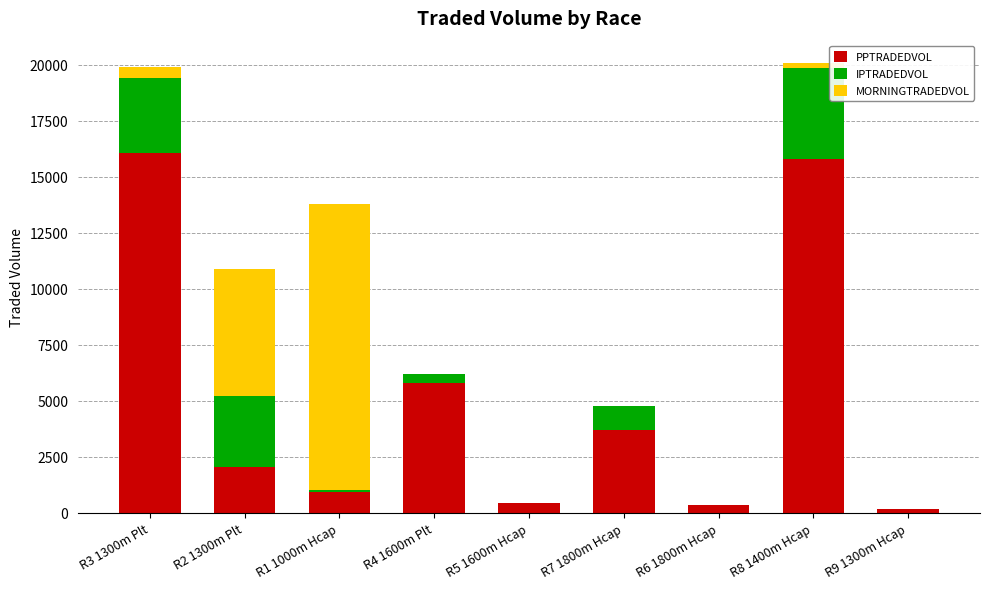

What is the total value across all series at R3 1300m Plt?

19910.4